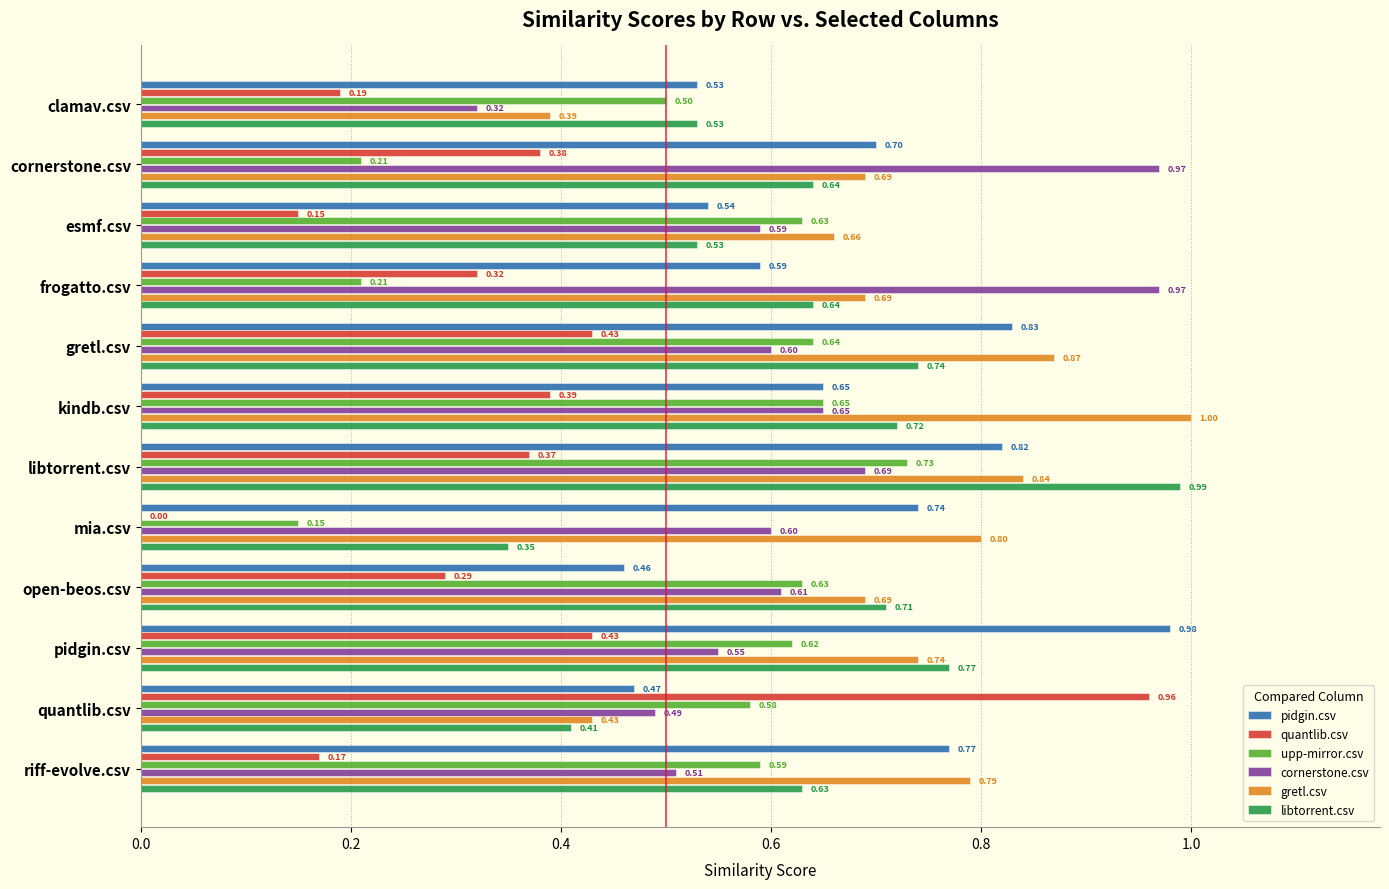

What is the sum of all pidgin.csv values?

8.1